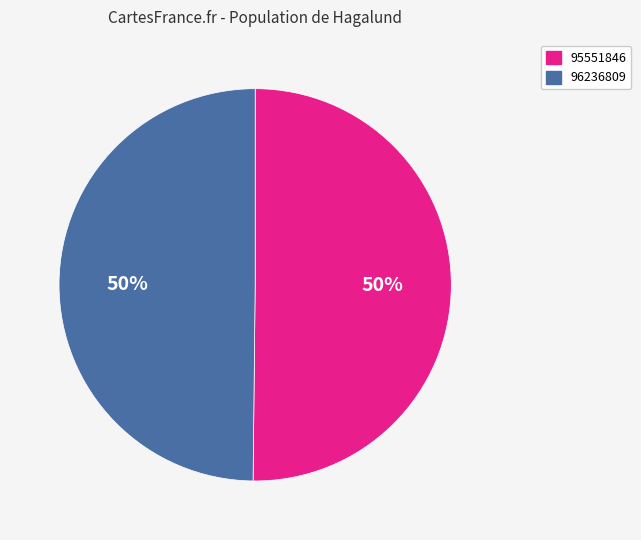

To the nearest percent, what percentage of the pie is 96236809?

50%